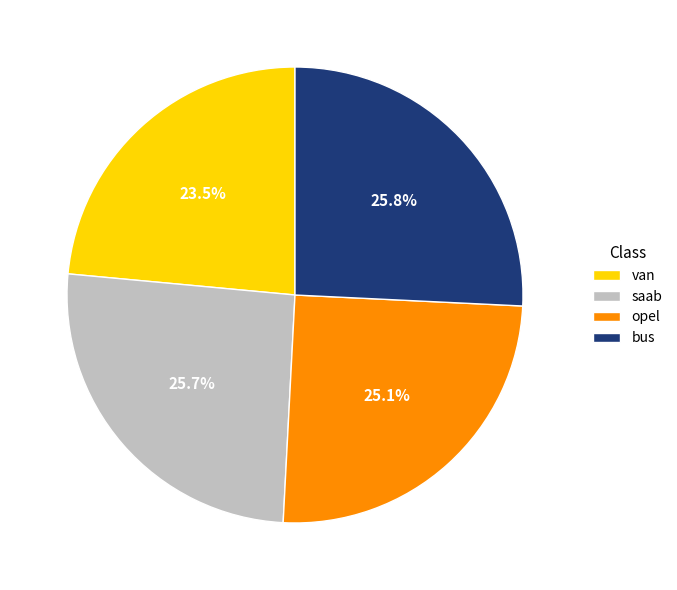

What is the ratio of the value at saab to the value at opel?

1.0